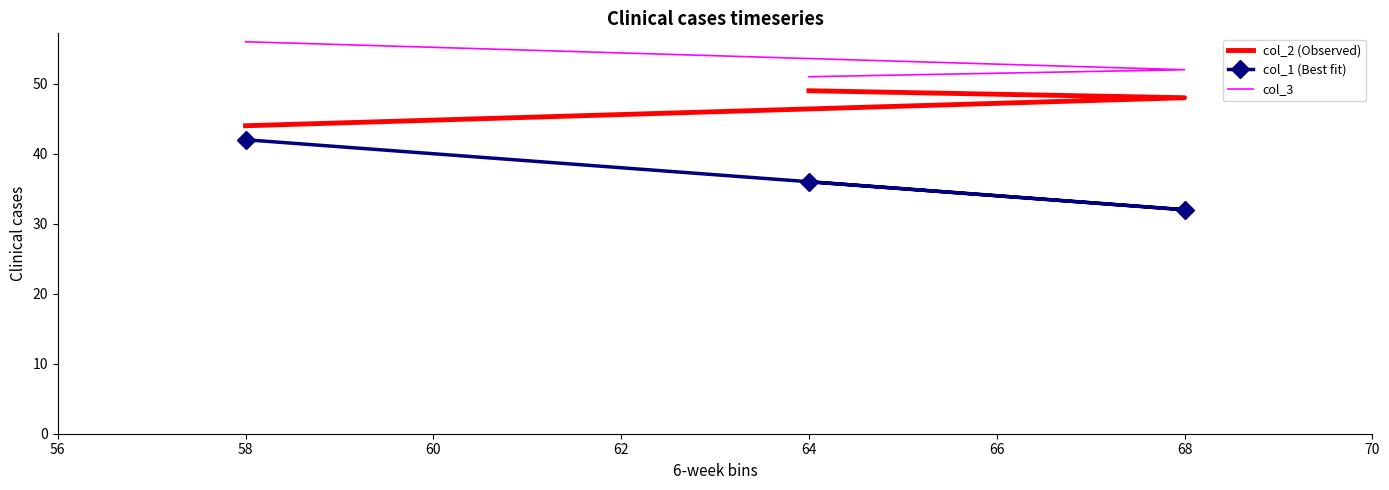

The value of col_2 (Observed) at 58 is 44. True or false?

True